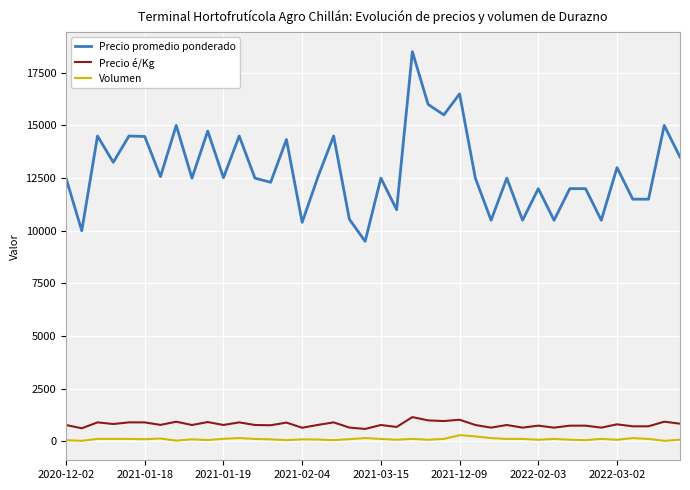

Which series has the largest total across all categories?

Precio promedio ponderado